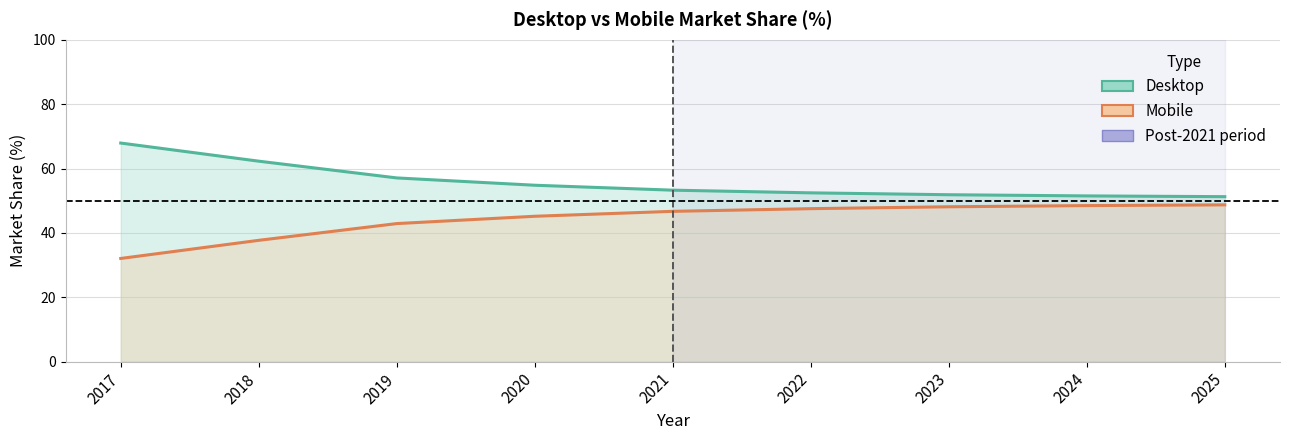

What is the spread (max minus min) of values at 2021?

6.6